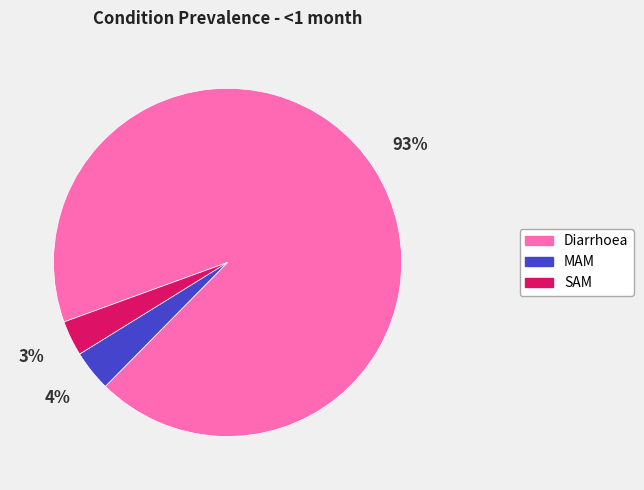

Which slice represents more than half of the pie?

Diarrhoea